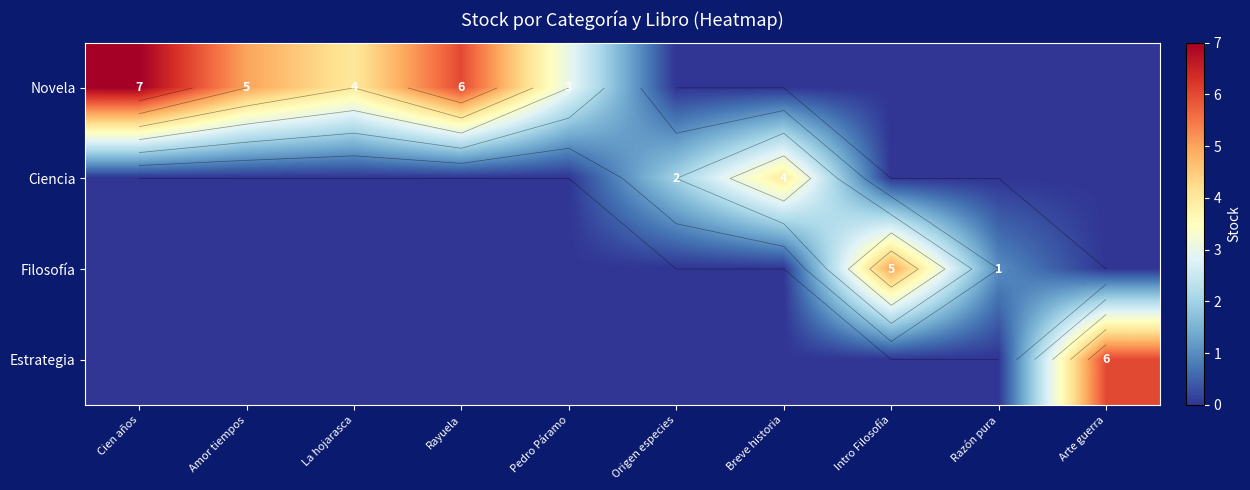

Count the Novela values in the range 0 to 5.

8